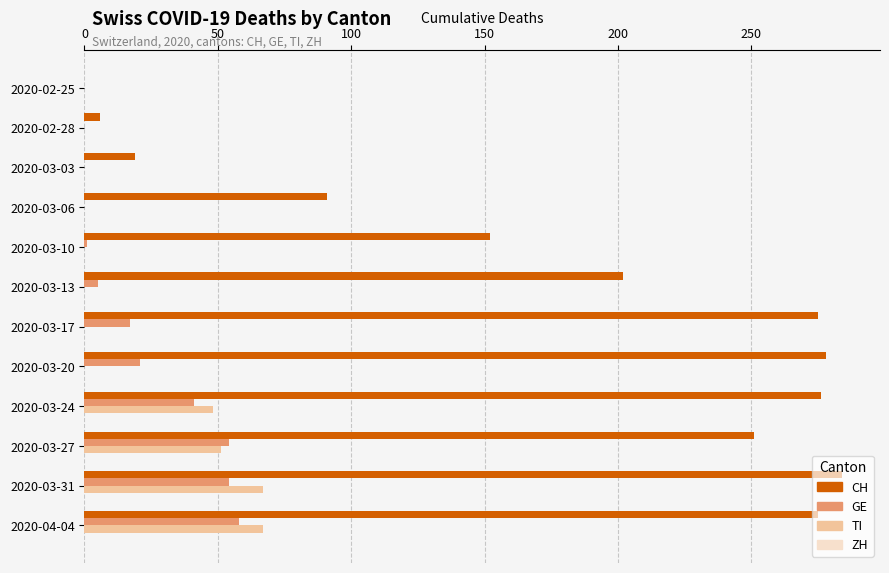

Which series has the largest range (max minus min)?

CH